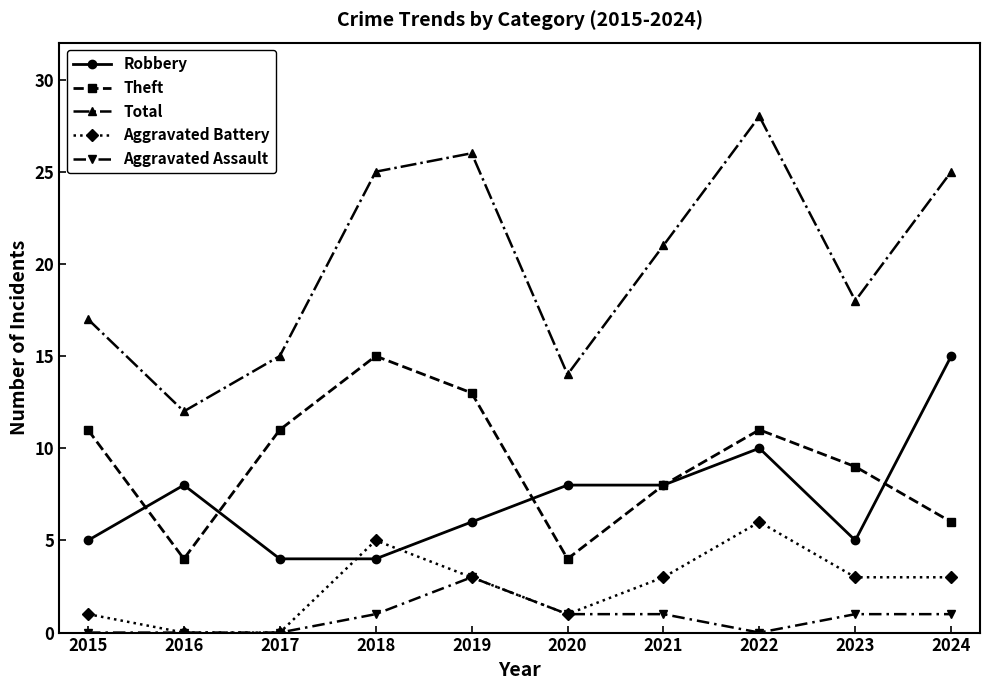

At which category does Theft reach its first local peak?

2018